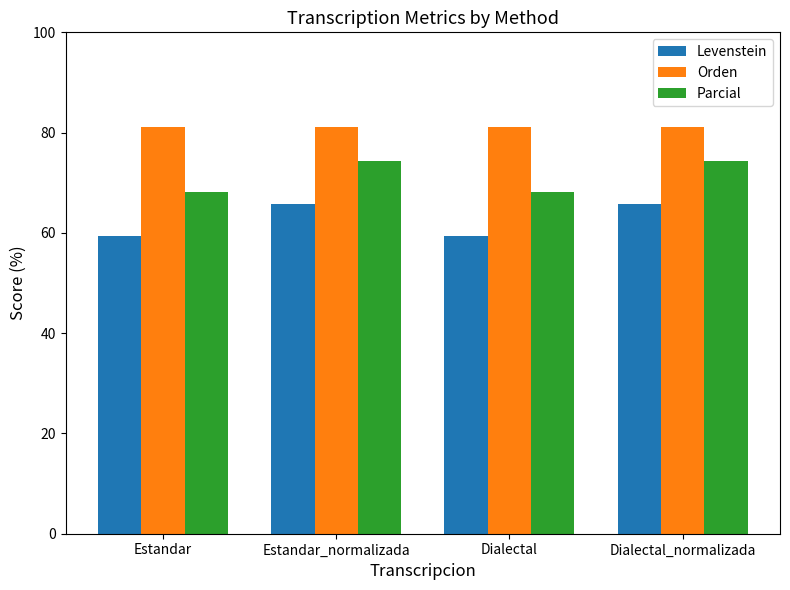

Is it true that Levenstein equals 20.6 at Estandar_normalizada?

False